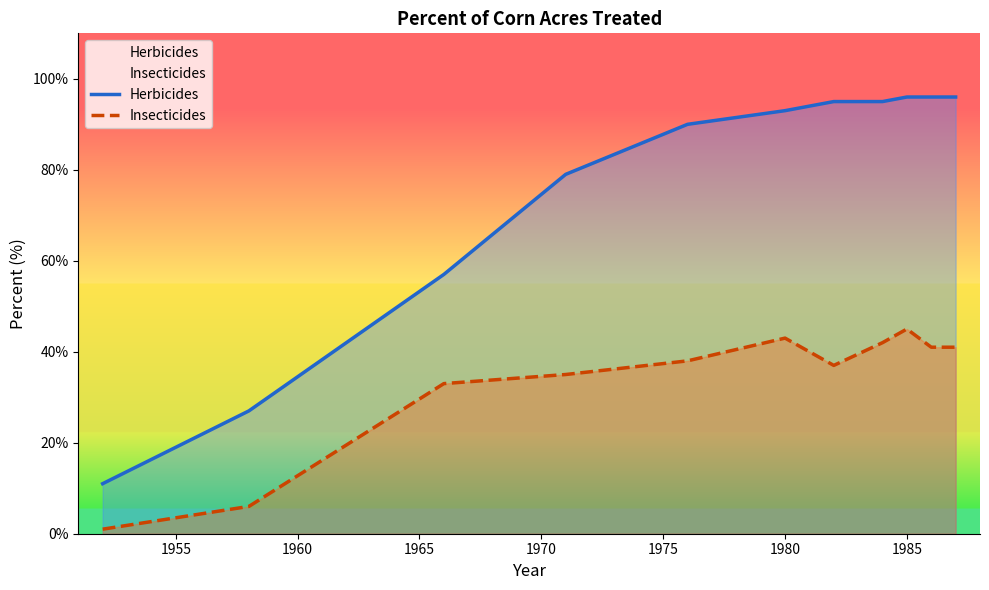

In Insecticides, how many points are higher than both neighbors (excluding endpoints)?

2